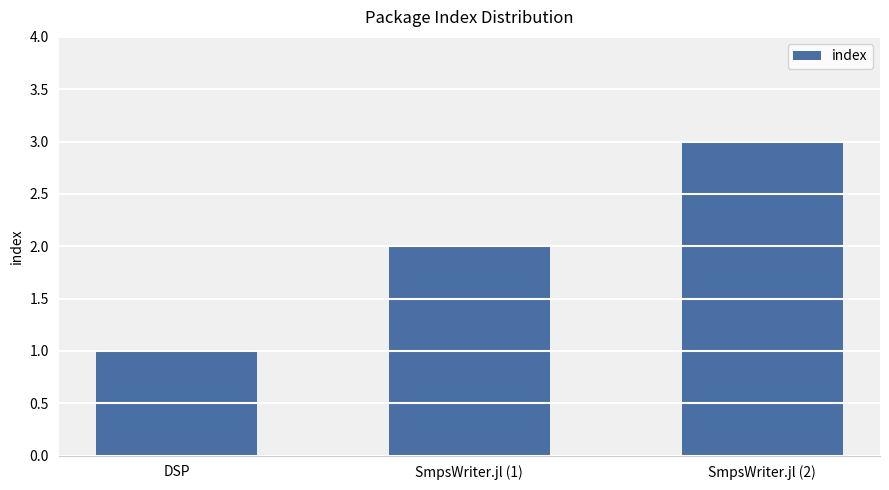

How many values are between 1 and 3?

3